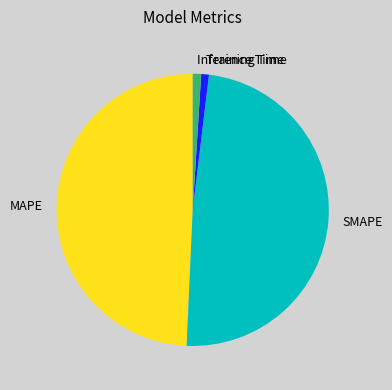

Between Inference Time and MAPE, which is larger?

MAPE